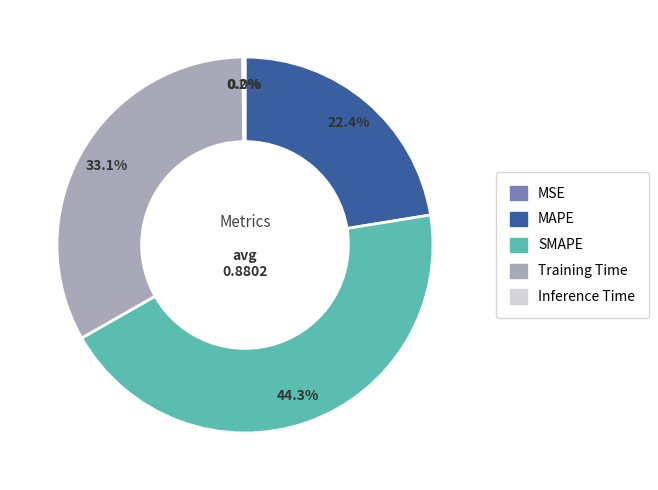

Does any single category account for the majority?

No